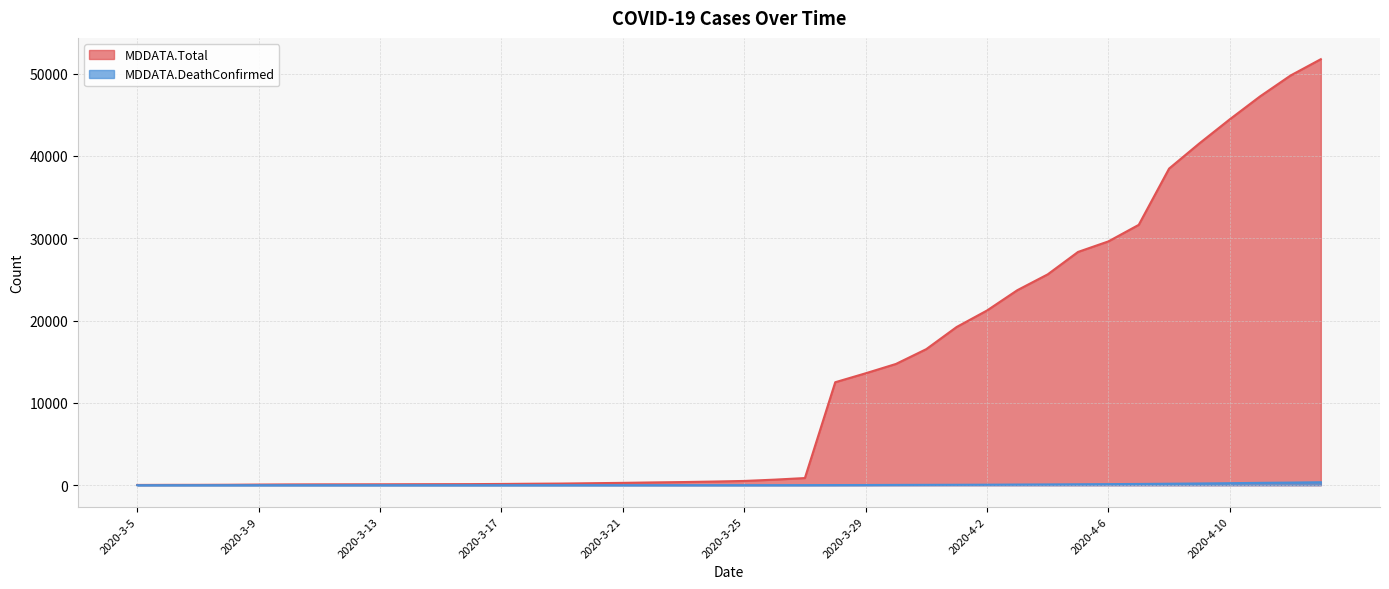

What position from the left is 2020-3-28?

24